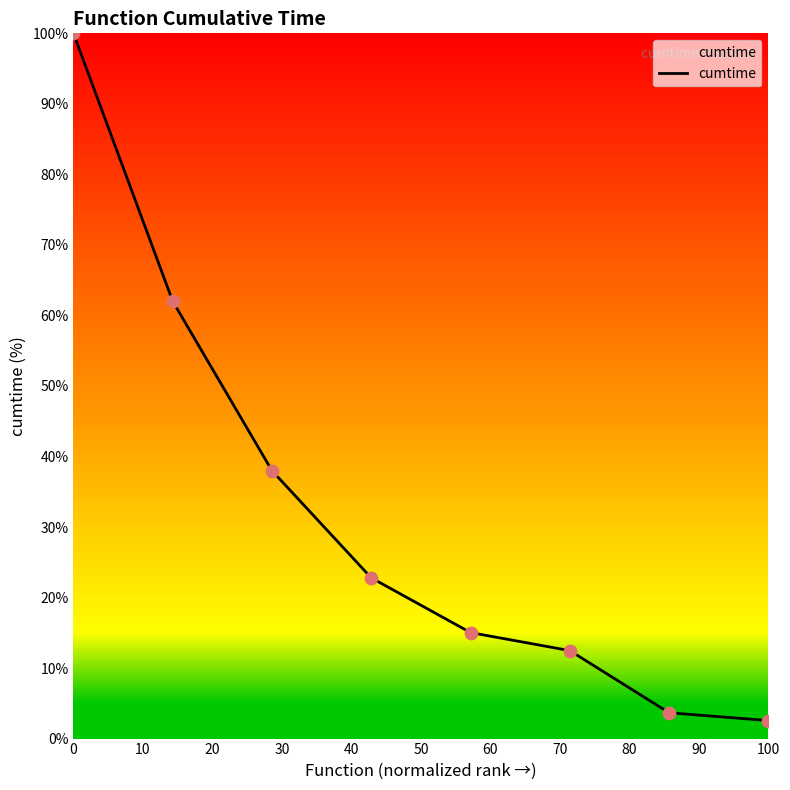

What is the maximum value shown in the chart?

100.0